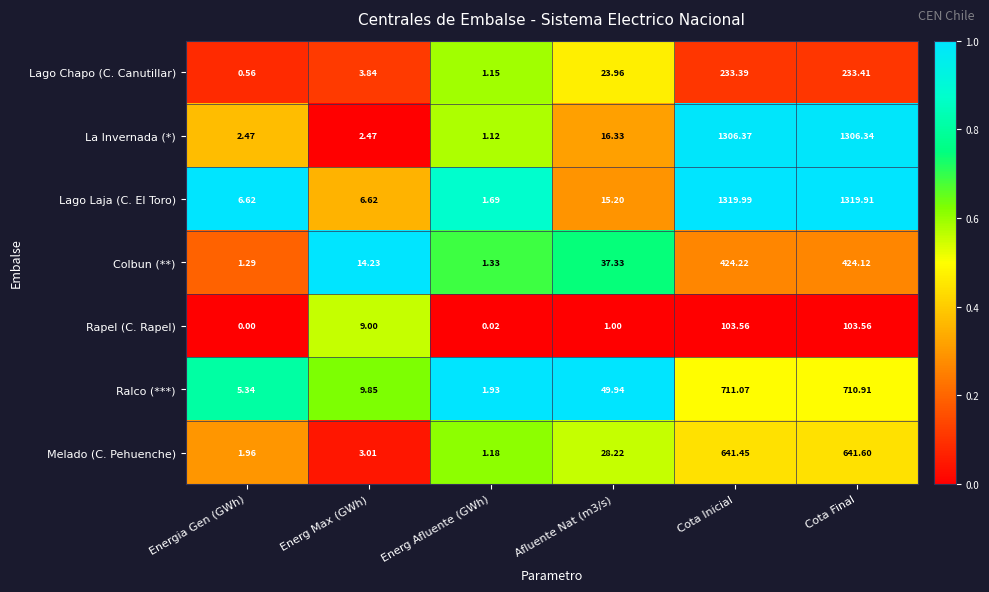

Which category has the highest value across all series?

Cota Inicial